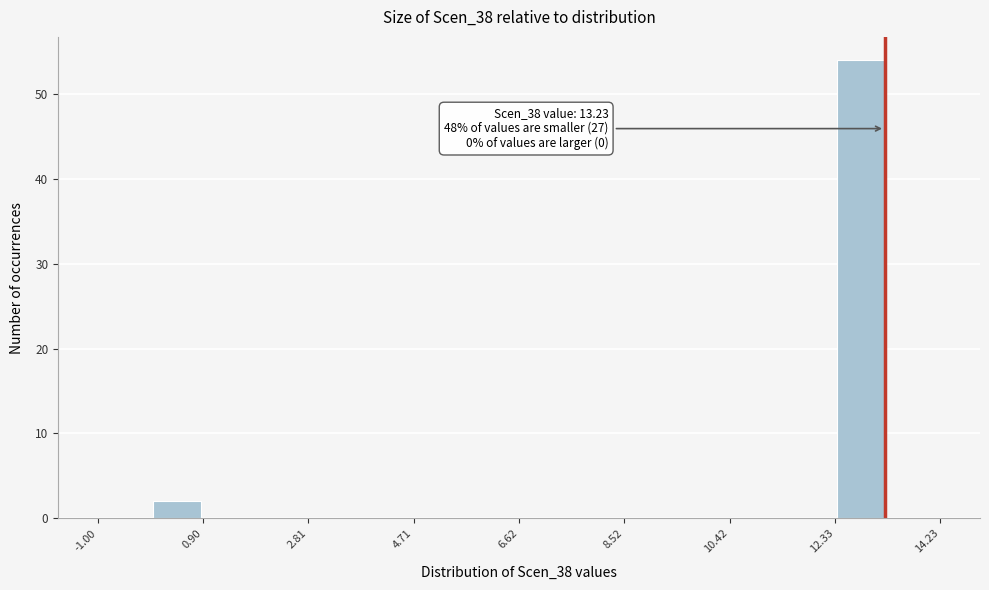

Which range on the x-axis has the tallest bar?

12.4 to 13.2